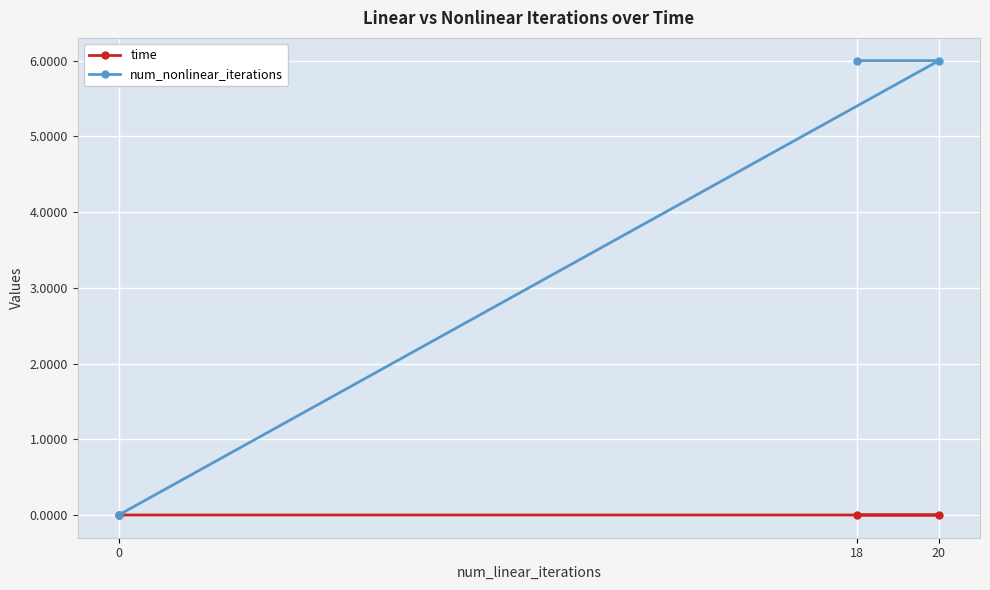

Rank the series by their average value, from highest to lowest.

num_nonlinear_iterations, time